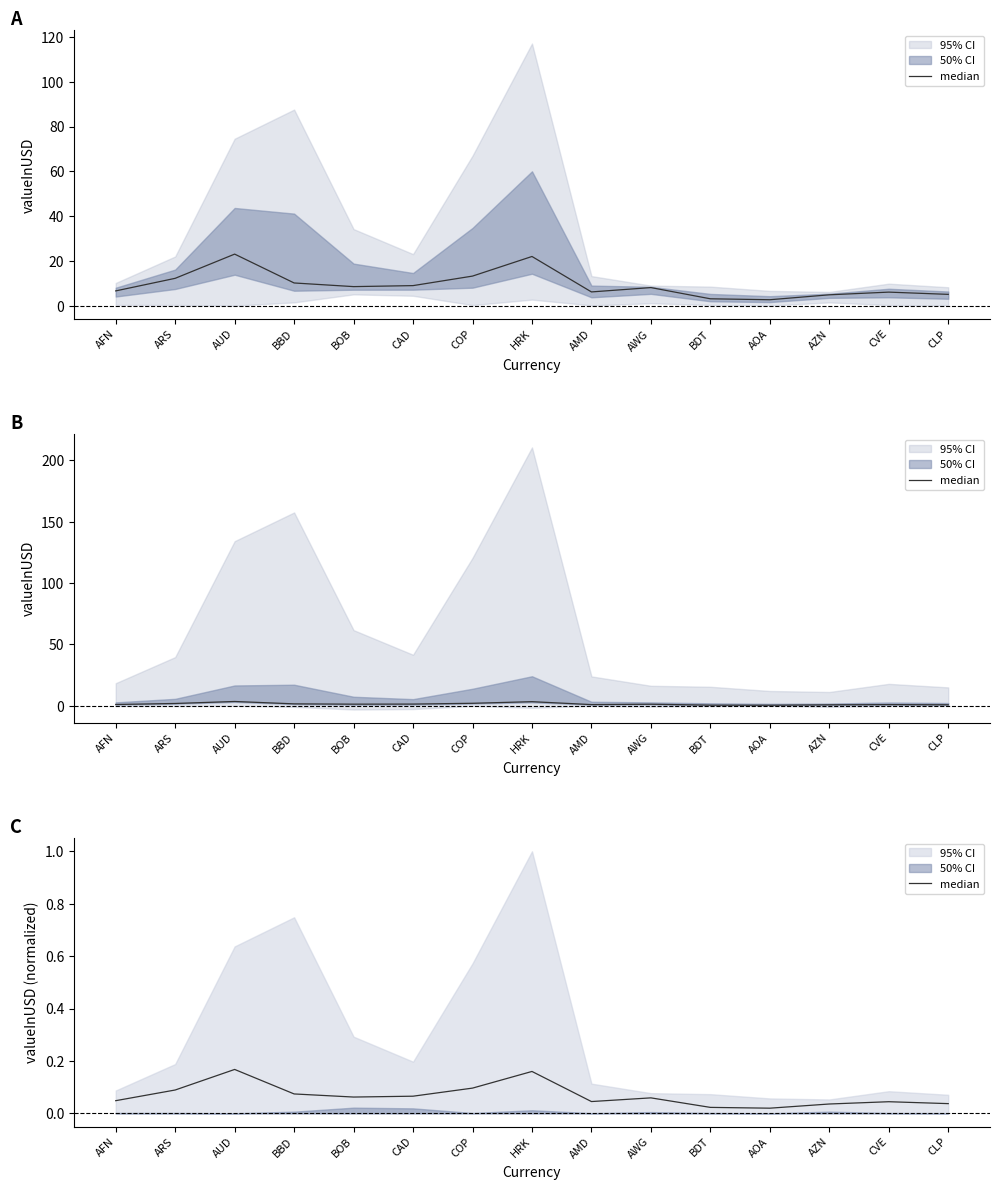

What is the difference between the second highest and minimum values?

0.1